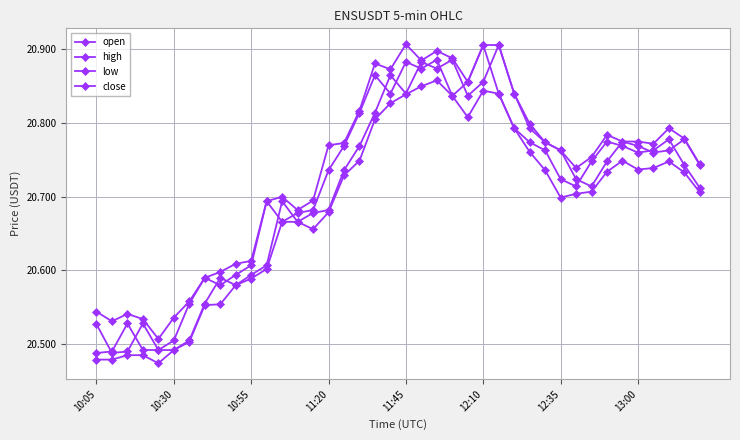

How many interior local valleys does the high series have?

8